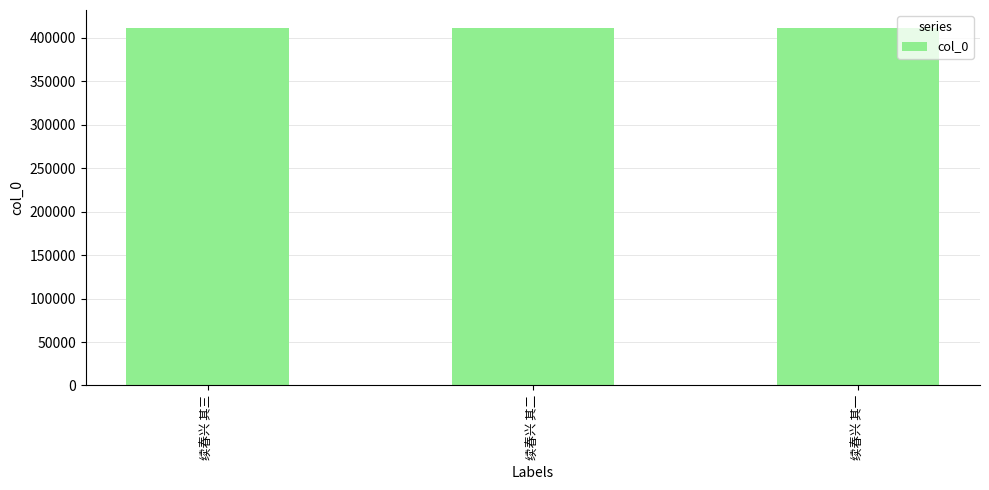

What is the average value?

411395